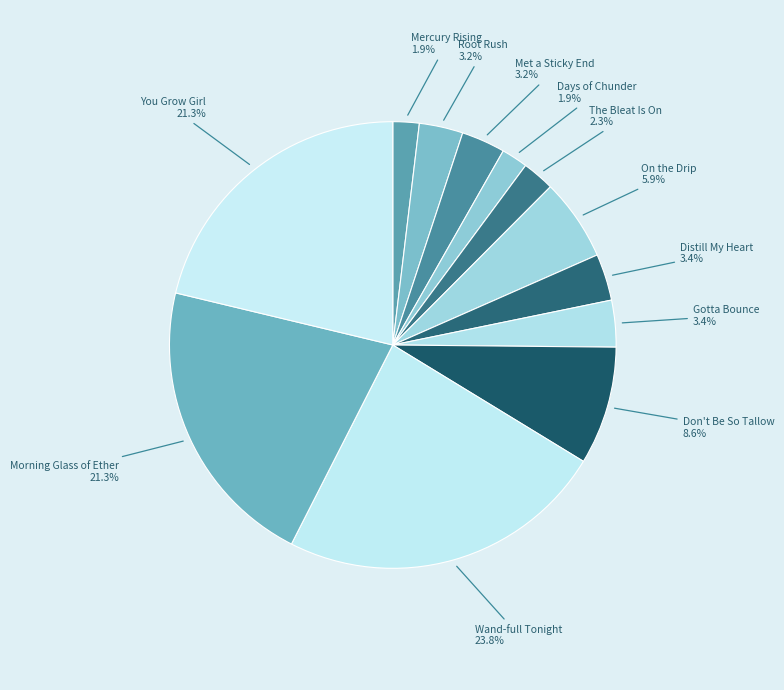

To the nearest percent, what percentage of the pie is Days of Chunder?

2%